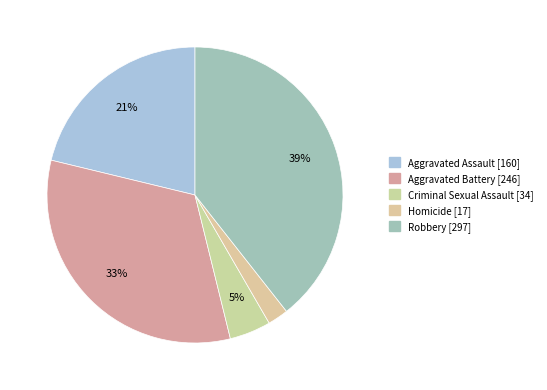

How much of the chart is everything except Aggravated Assault?

78.8%